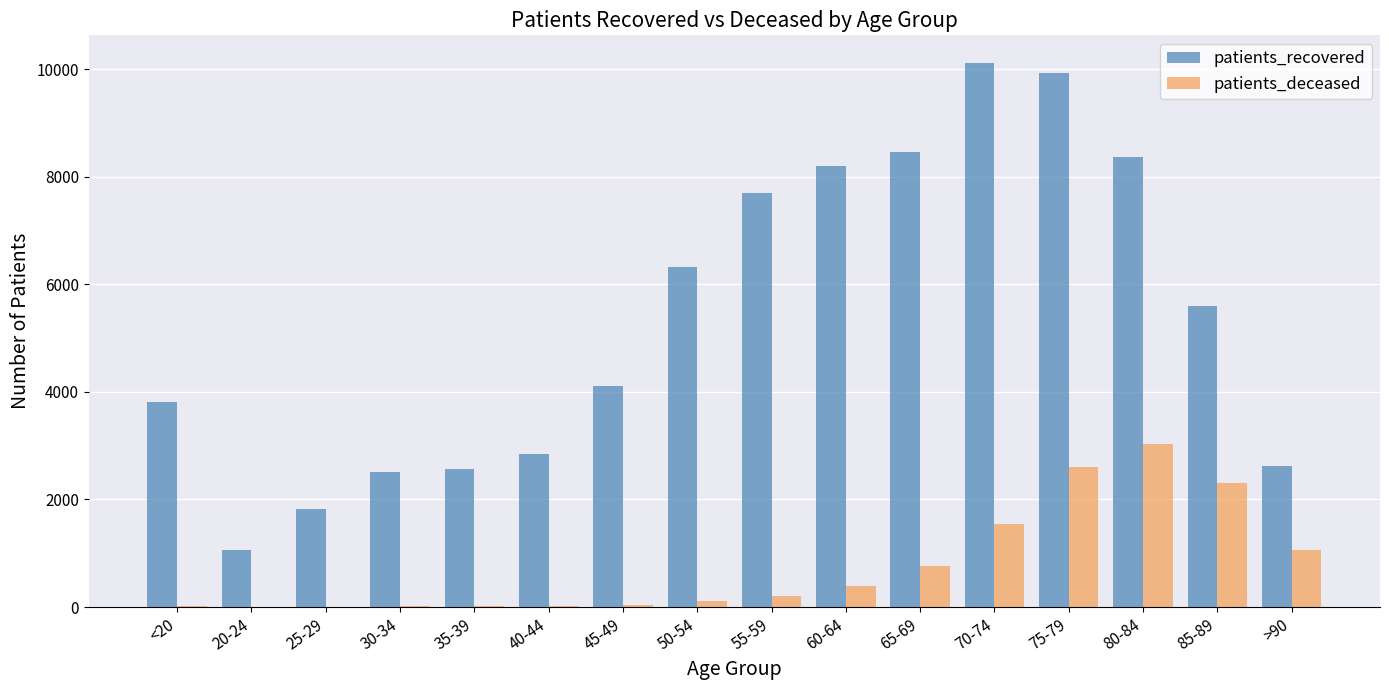

What is the sum of all patients_recovered values?

86012